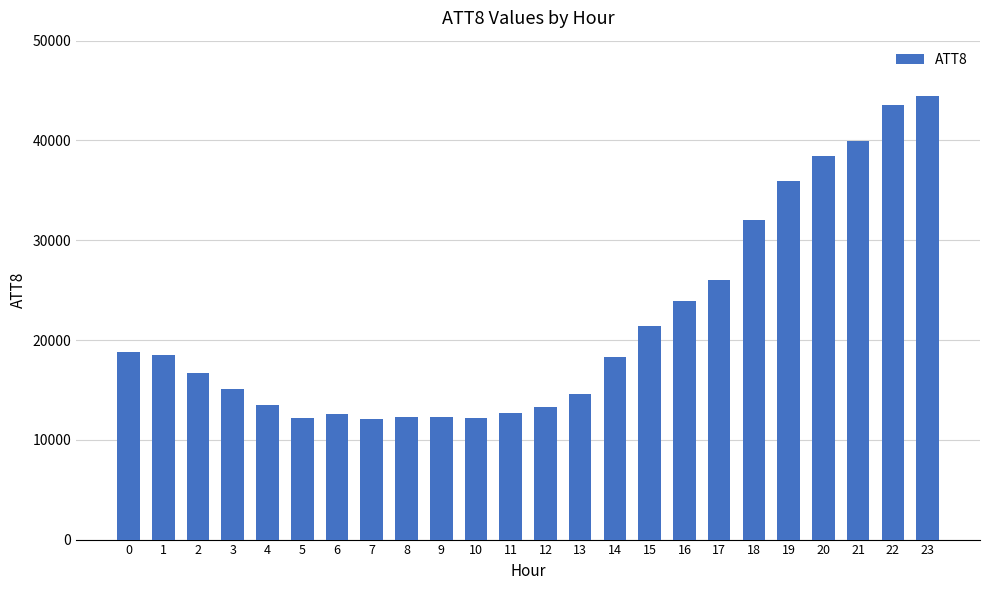

Count the number of categories in the chart.

24